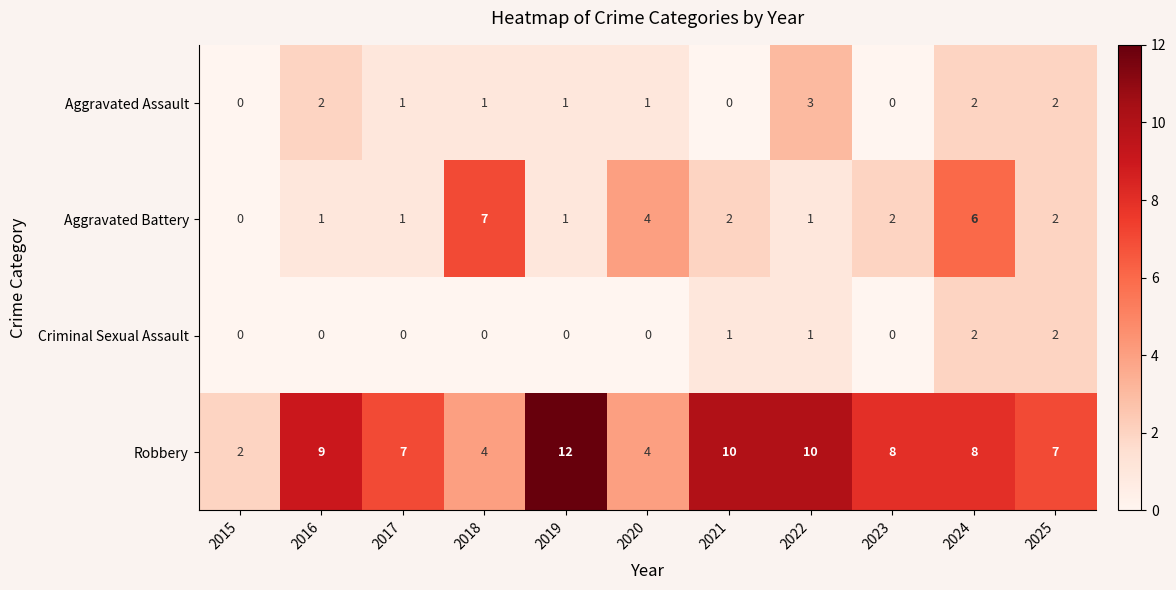

Is it true that Robbery equals 2 at 2015?

True